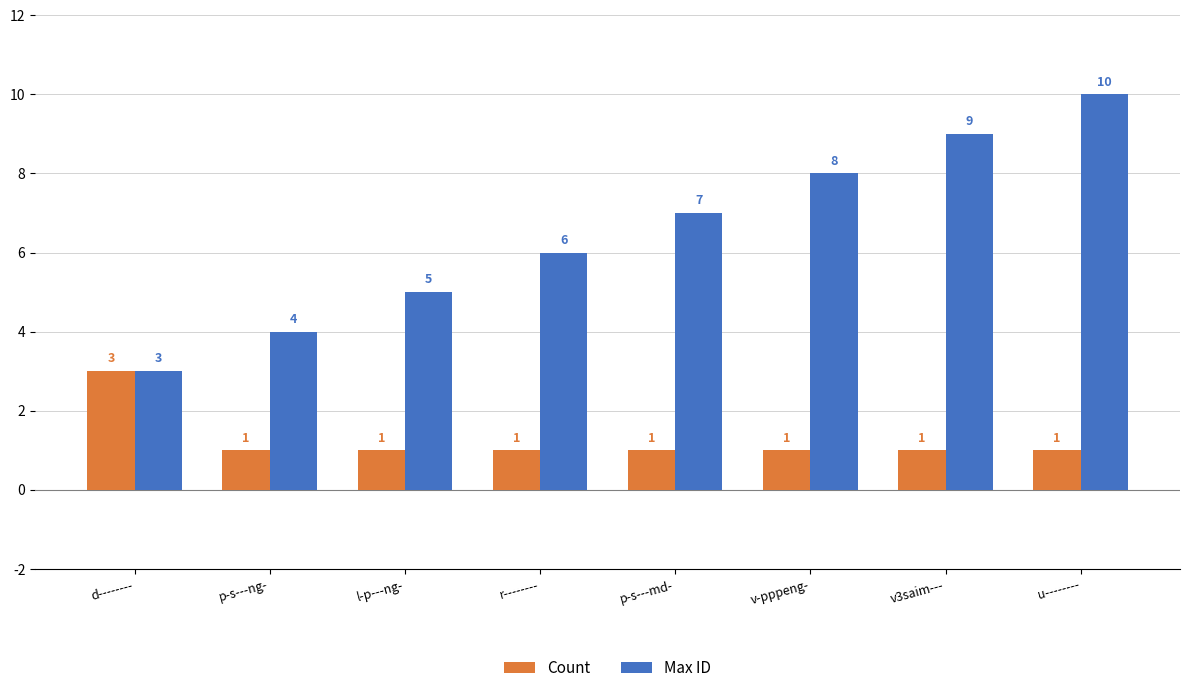

What are all the series names shown in the legend?

Count, Max ID